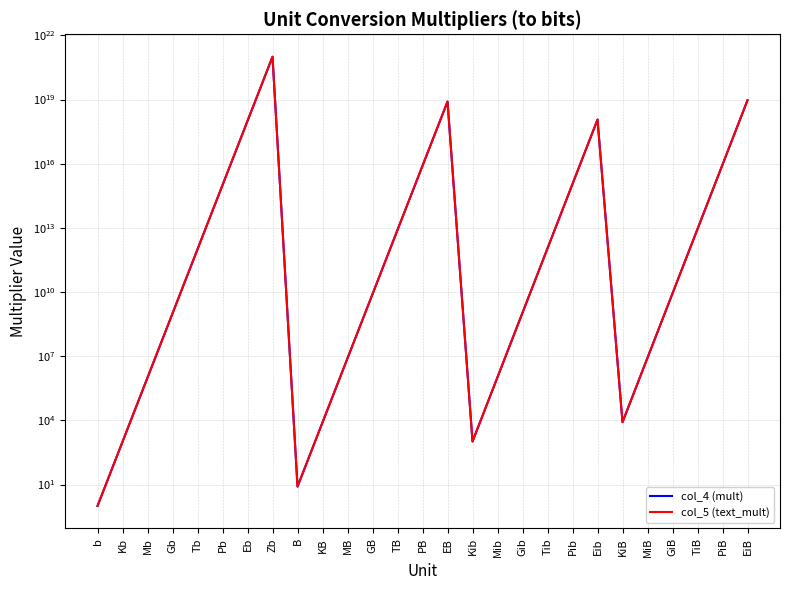

Reading left to right, what are all the values shown in this chart?

col_4 (mult): b=1	Kb=1000	Mb=1000000	Gb=1000000000	Tb=1000000000000	Pb=1000000000000000	Eb=1000000000000000000	Zb=1000000000000000000000	B=8	KB=8000	MB=8000000	GB=8000000000	TB=8000000000000	PB=8000000000000000	EB=8000000000000000000	Kib=1024	Mib=1048576	Gib=1073741824	Tib=1099511627776	Pib=1125899906842620	Eib=1152921504606850048	KiB=8192	MiB=8388608	GiB=8589934592	TiB=8796093022208	PiB=9007199254740990	EiB=9223372036854779904
col_5 (text_mult): b=1	Kb=1000	Mb=1000000	Gb=1000000000	Tb=1000000000000	Pb=1000000000000000	Eb=1000000000000000000	Zb=1000000000000000000000	B=8	KB=8000	MB=8000000	GB=8000000000	TB=8000000000000	PB=8000000000000000	EB=8000000000000000000	Kib=1024	Mib=1048576	Gib=1073741824	Tib=1099511627776	Pib=1125899906842620	Eib=1152921504606850048	KiB=8192	MiB=8388608	GiB=8589934592	TiB=8796093022208	PiB=9007199254740990	EiB=9223372036854779904